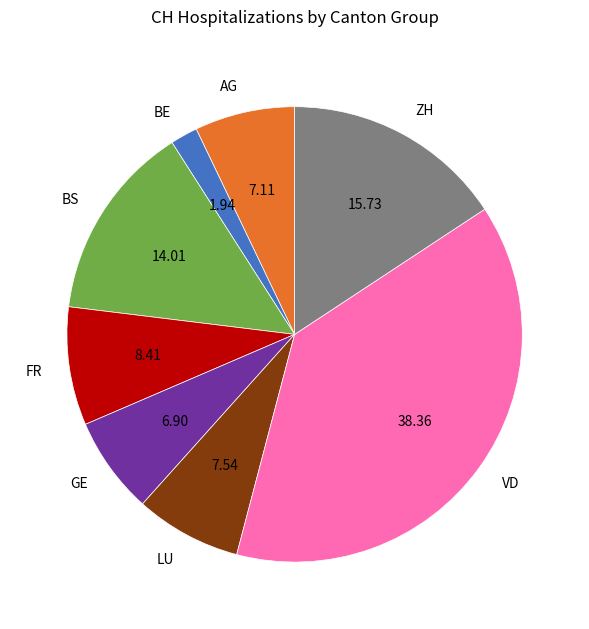

What is the largest slice in the pie chart?

VD